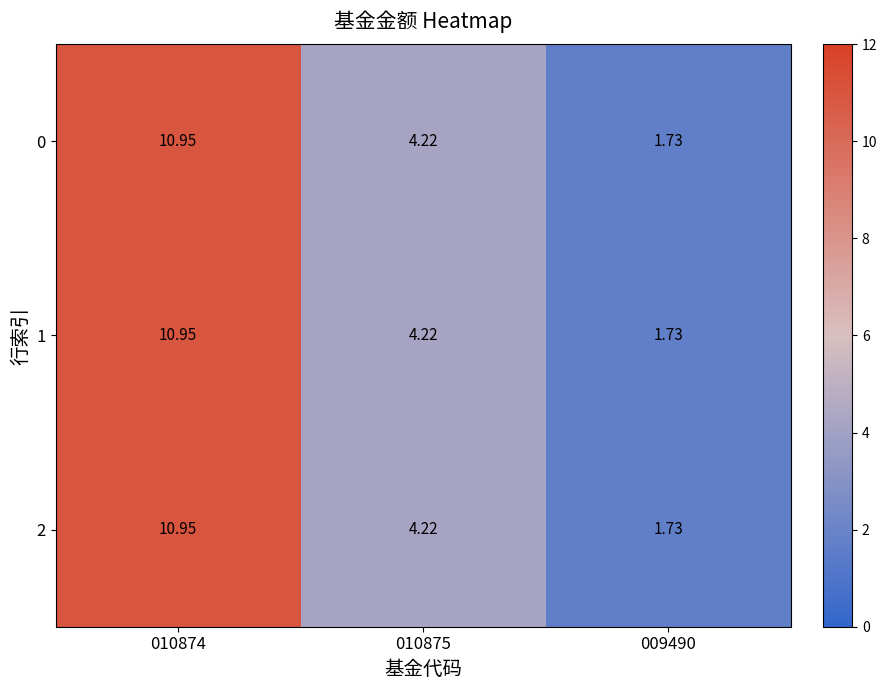

How many values in the 1 series are below 4?

1